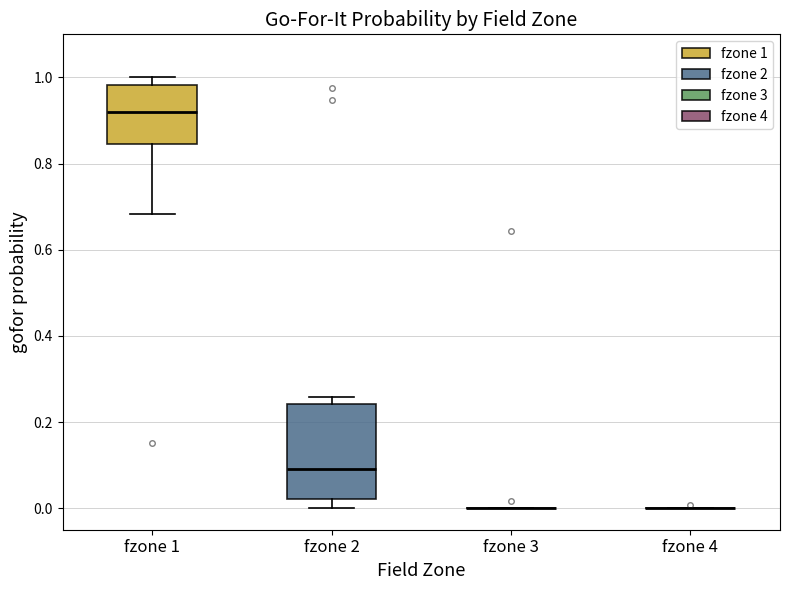

Comparing the boxes themselves (not the whiskers), which one is the tallest?

fzone 2